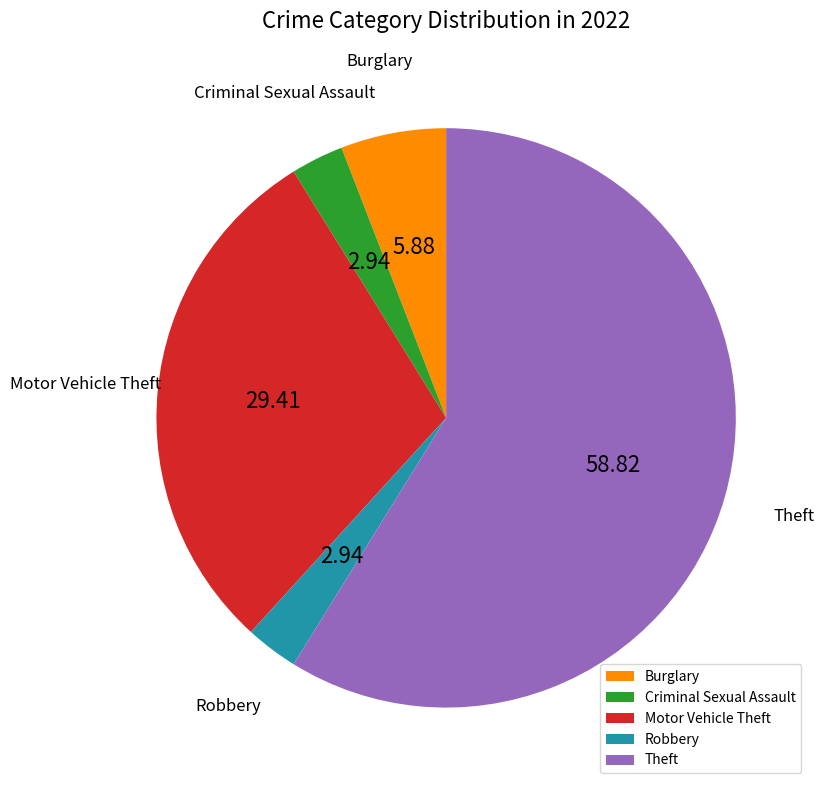

Which category accounts for the majority?

Theft